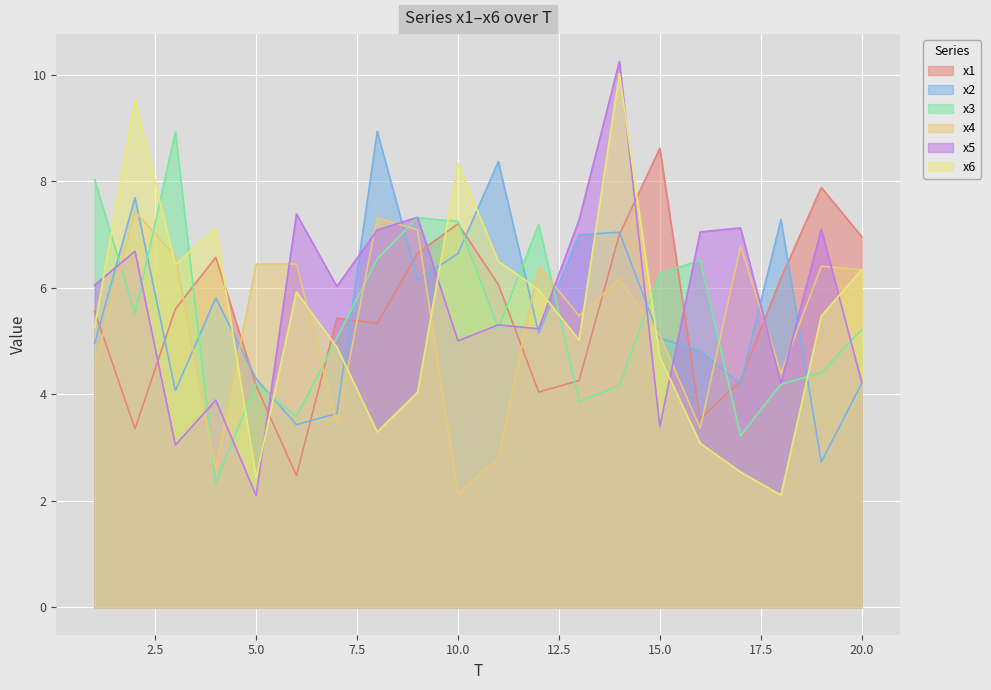

Does the chart display data point markers on the line(s)?

No